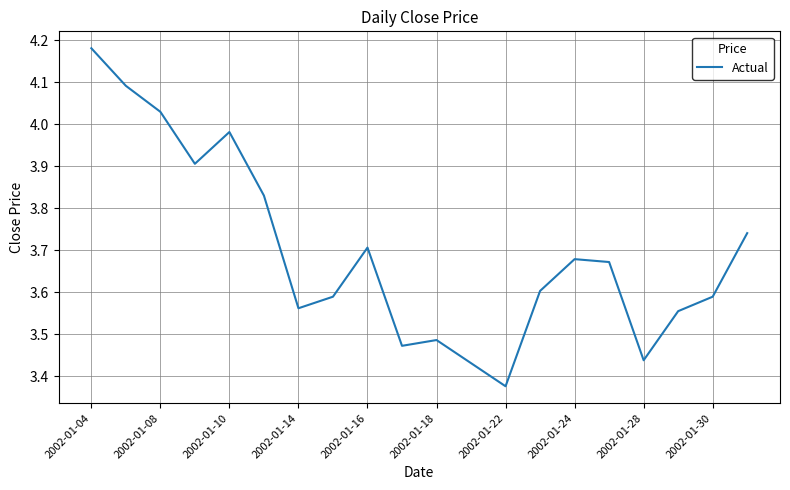

At which label is the value closest to 3?

2002-01-22